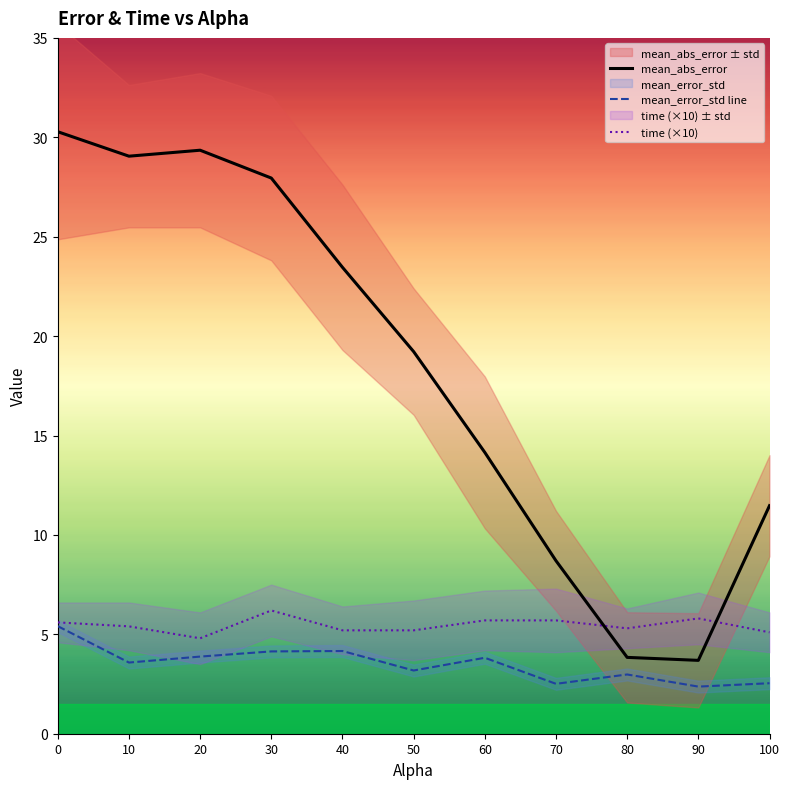

At which category does mean_abs_error reach its first local valley?

10